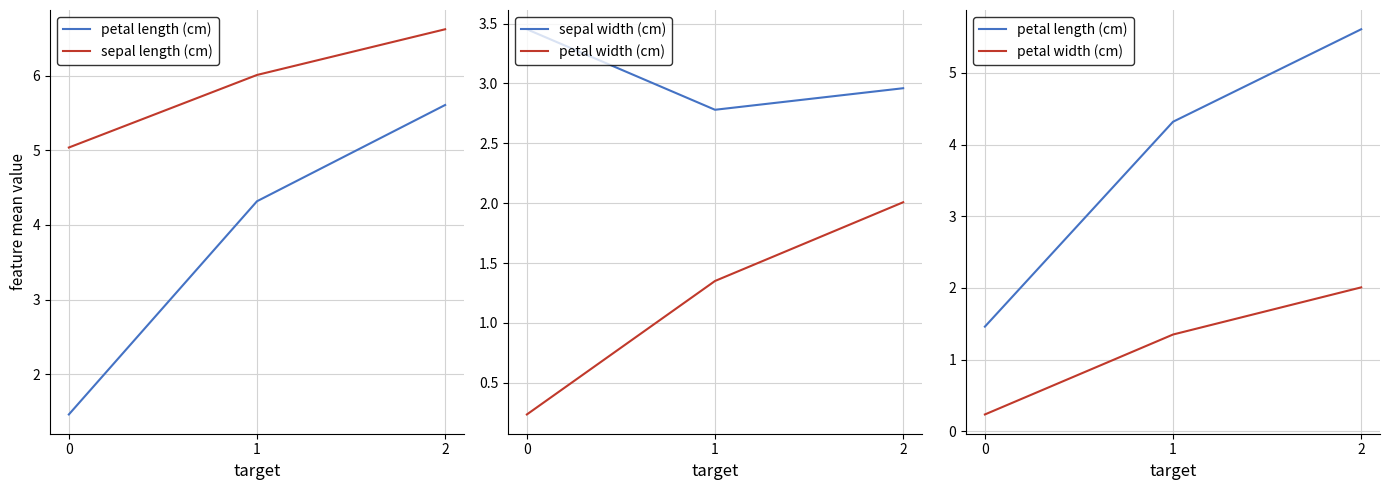

Does the chart display data point markers on the line(s)?

No